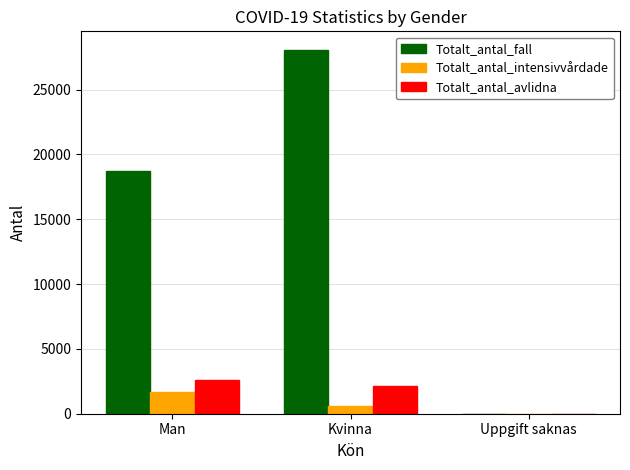

The value of Totalt_antal_avlidna at Uppgift saknas is -1739. True or false?

False